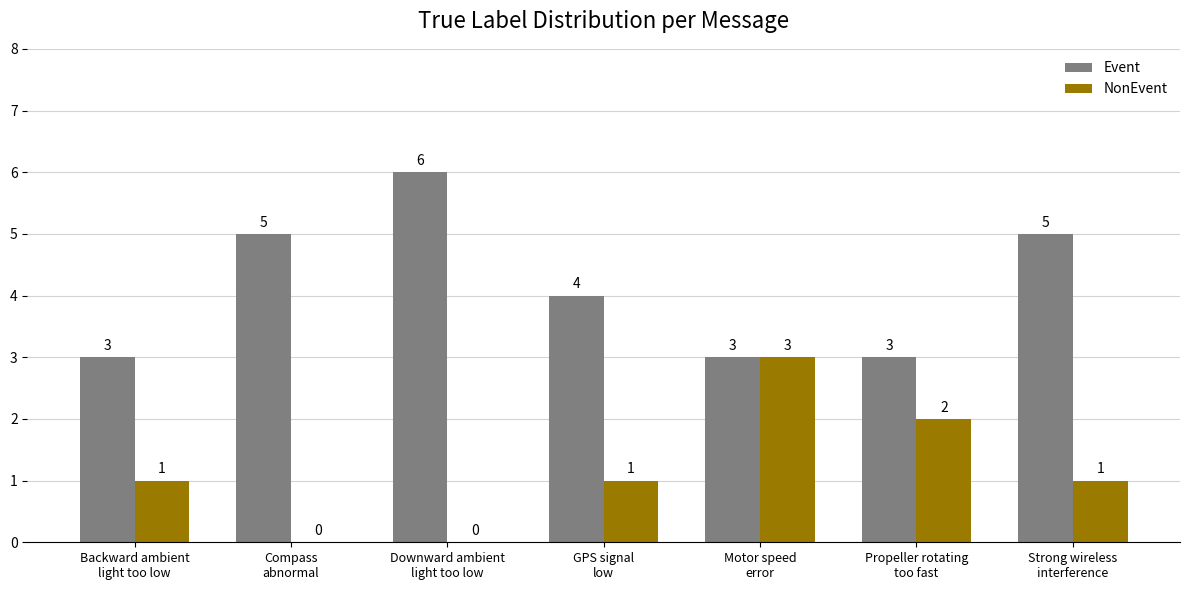

At which label is Event closest to 4?

GPS signal
low